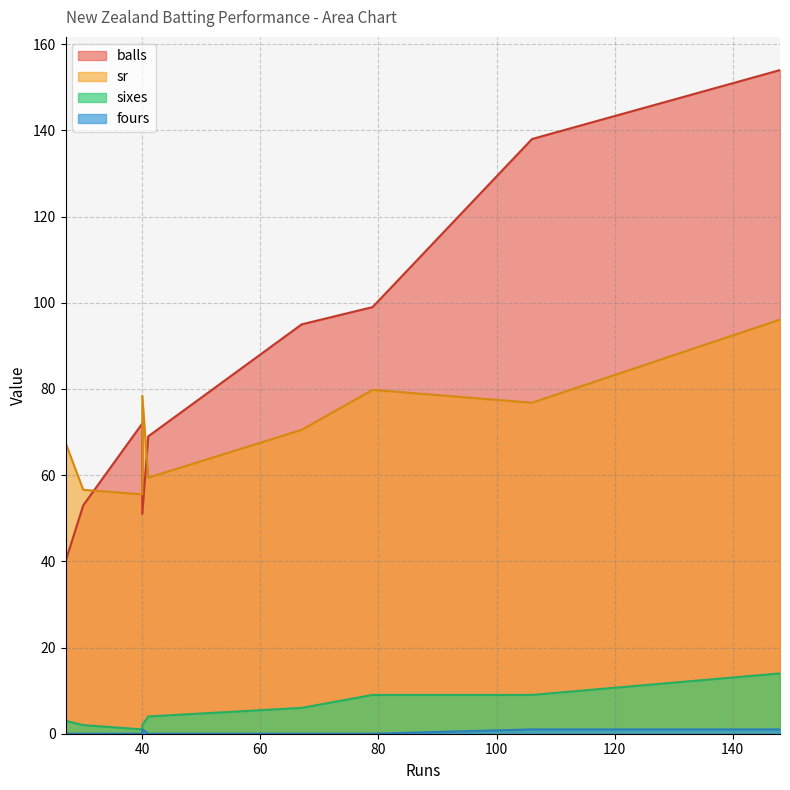

What is the difference between the second highest and minimum values in the sr series?

24.2